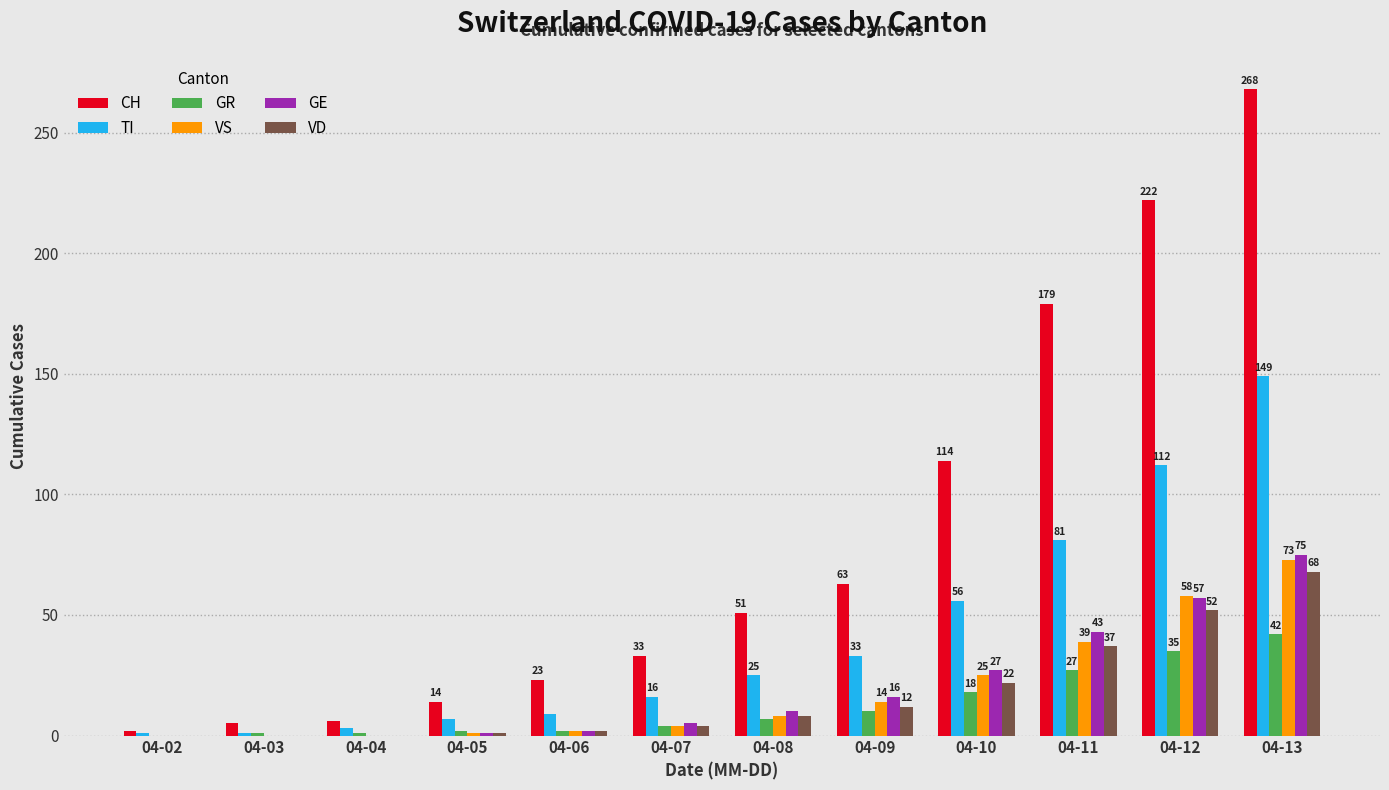

How many groups of bars are there?

12